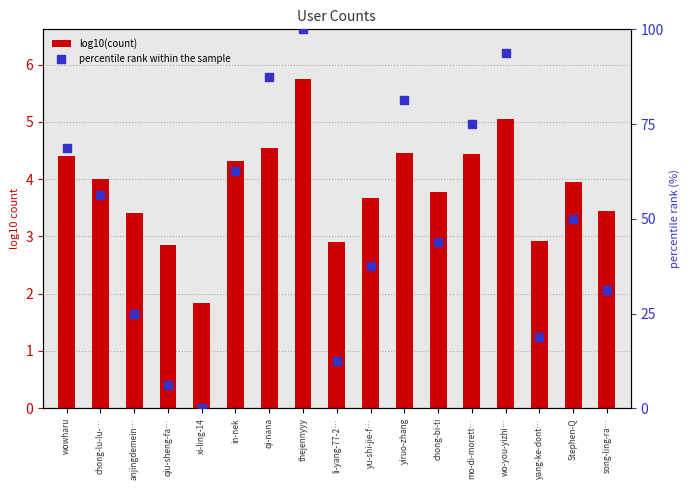

Is the value of log10(count) at yu-shi-jie-f… greater than the value of percentile rank within the sample at li-yang-77-2…?

No